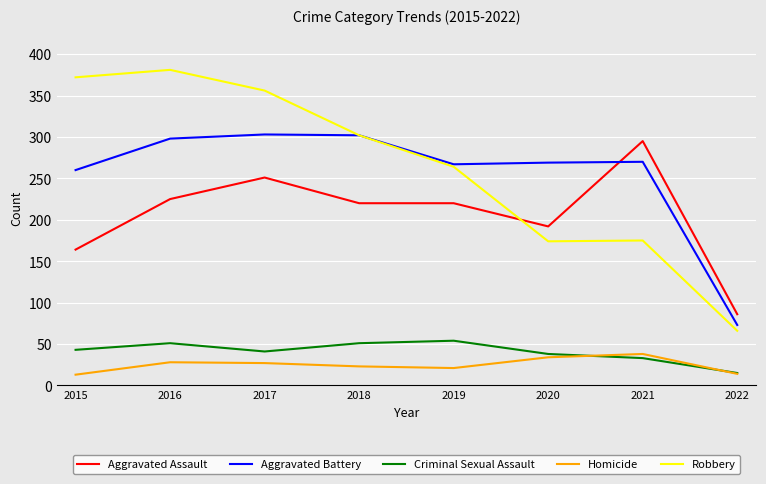

Count the number of data series in this chart.

5